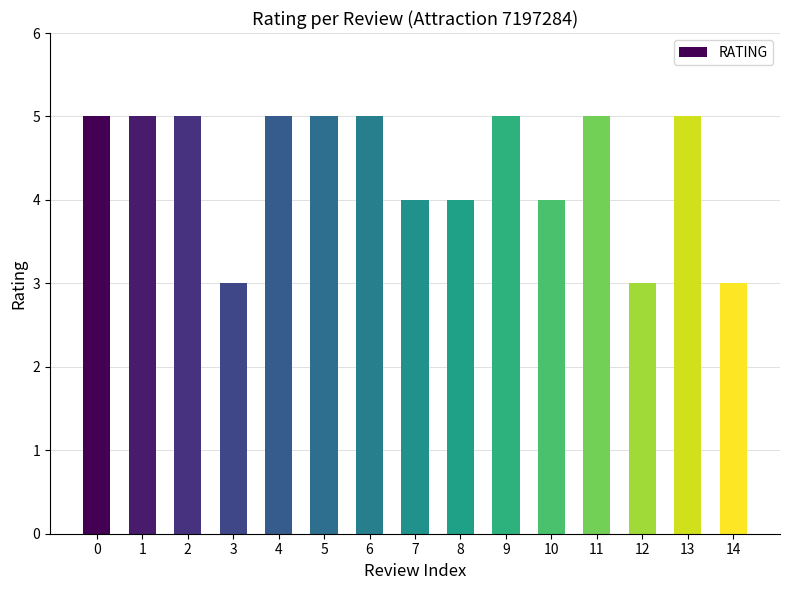

Reading left to right, list all the values displayed in this chart.

5	5	5	3	5	5	5	4	4	5	4	5	3	5	3